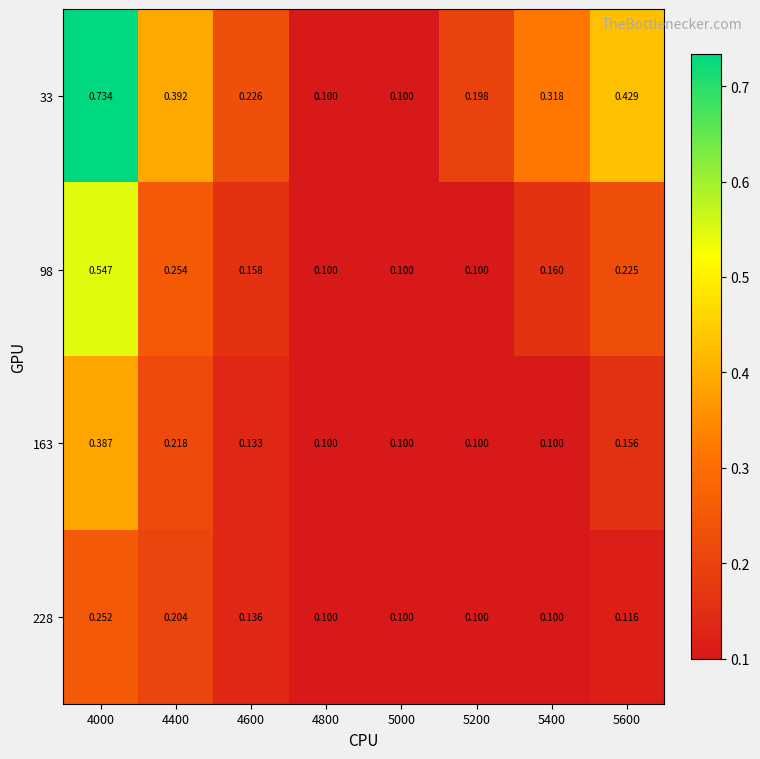

Is the value of 163 at 5000 greater than the value of 228 at 4000?

No